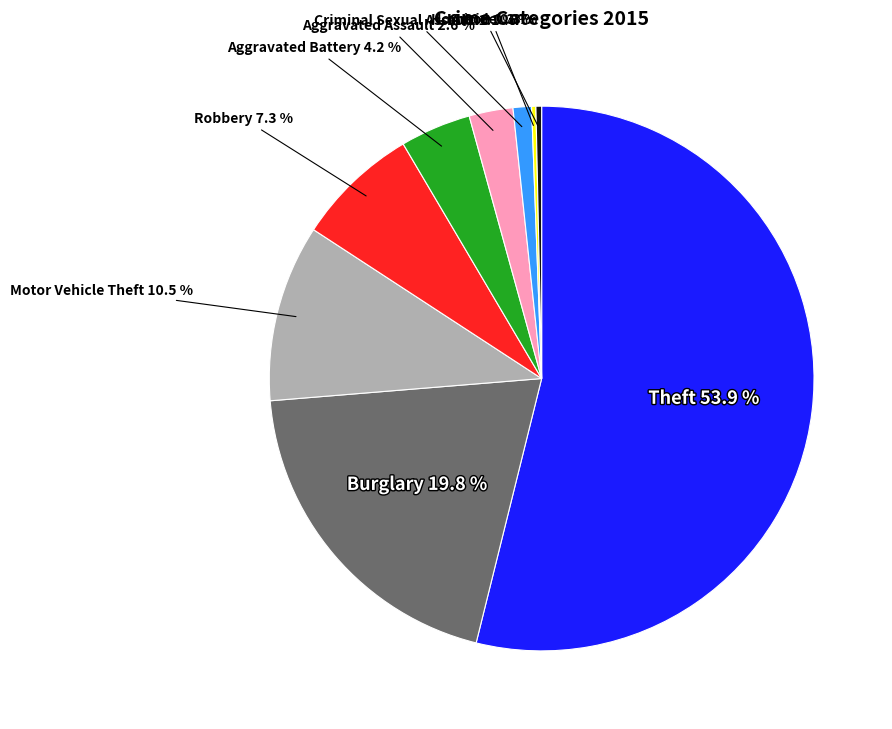

Is there any slice that represents more than half of the pie?

Yes